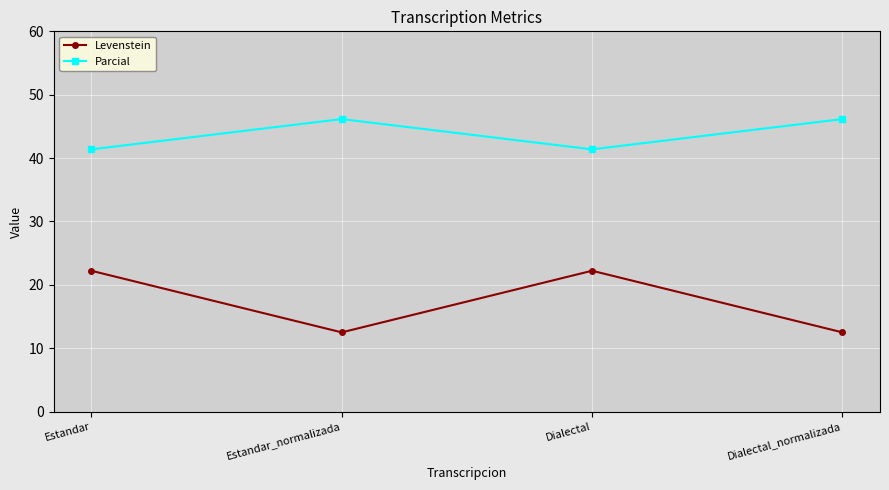

Reading right to left, list all the values displayed in this chart.

Levenstein: Dialectal_normalizada=12.5	Dialectal=22.2	Estandar_normalizada=12.5	Estandar=22.2
Parcial: Dialectal_normalizada=46.2	Dialectal=41.4	Estandar_normalizada=46.2	Estandar=41.4